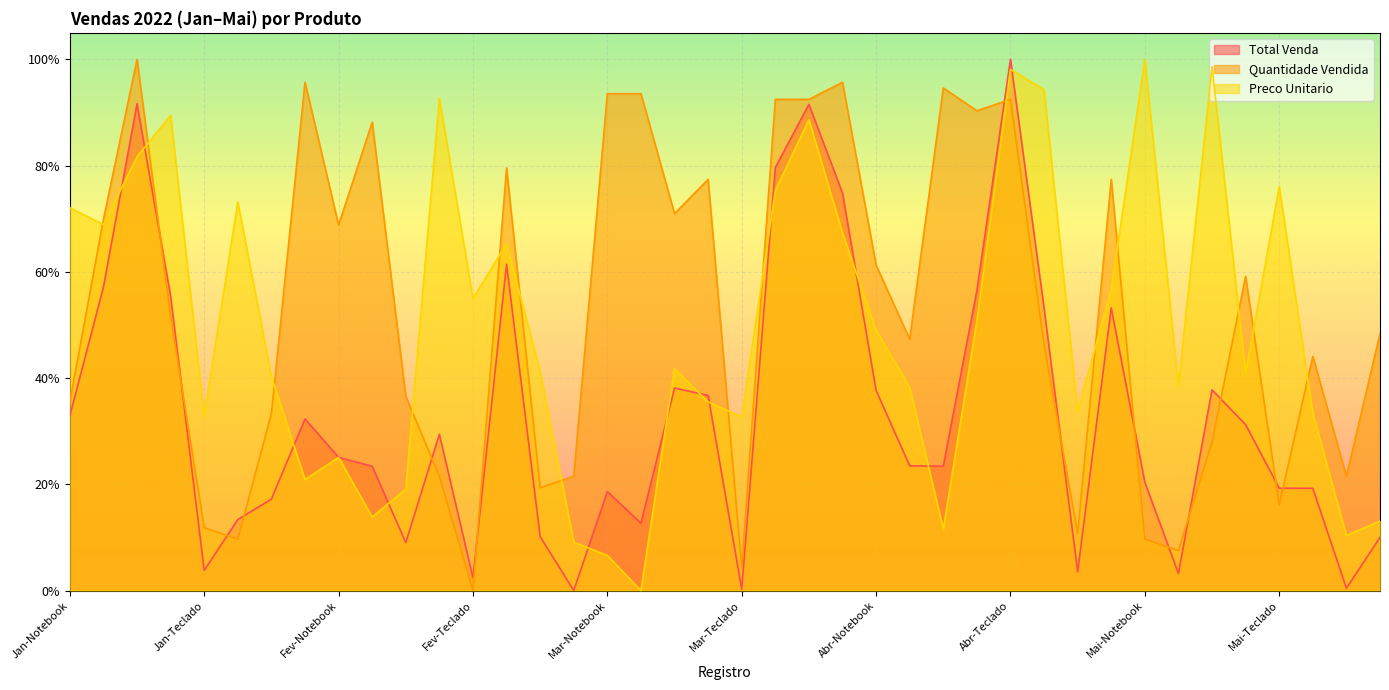

Which category has the lowest value across all series?

Fev-Roteador